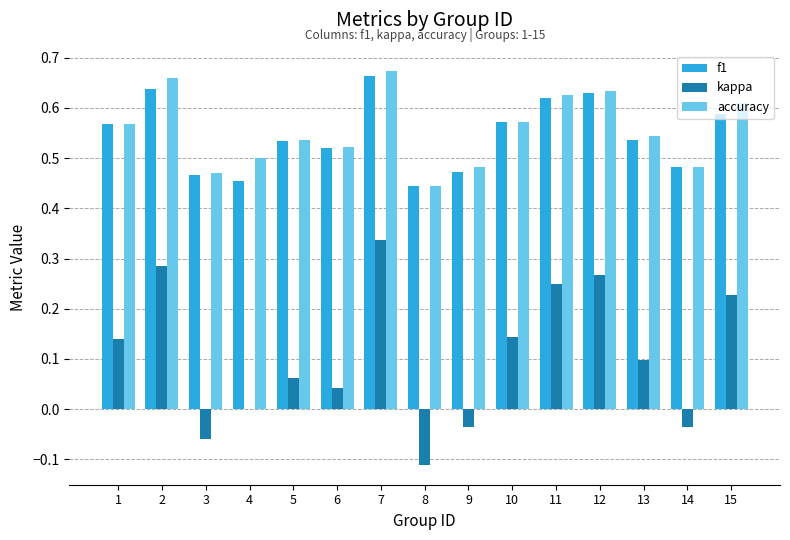

What is the total value across all series at 9?

0.9